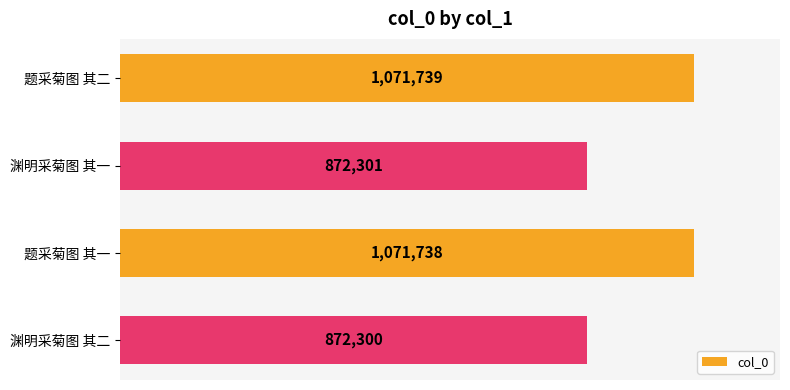

Are the bars horizontal?

Yes